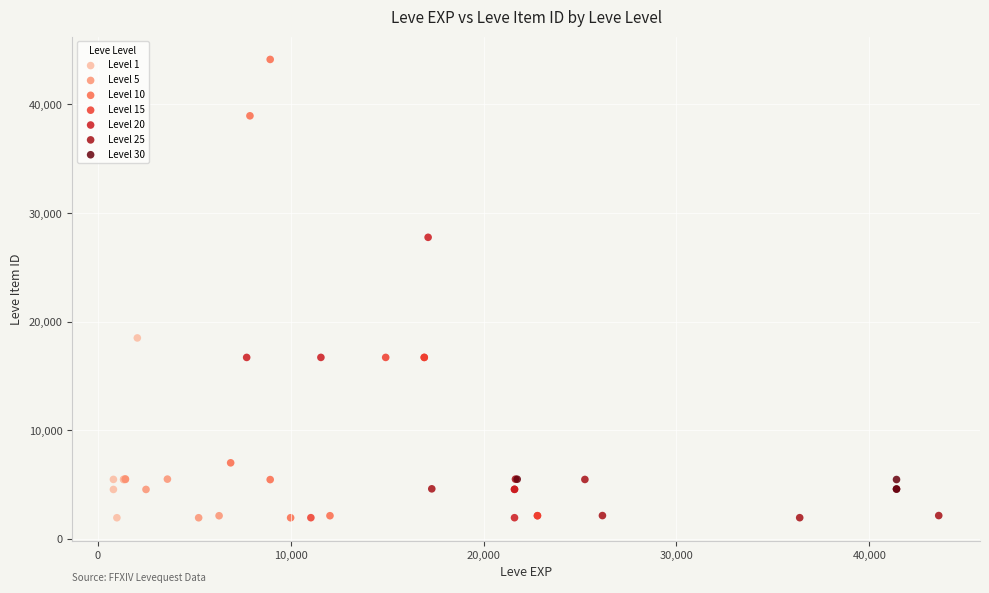

Which series reaches the maximum Y coordinate?

Level 10